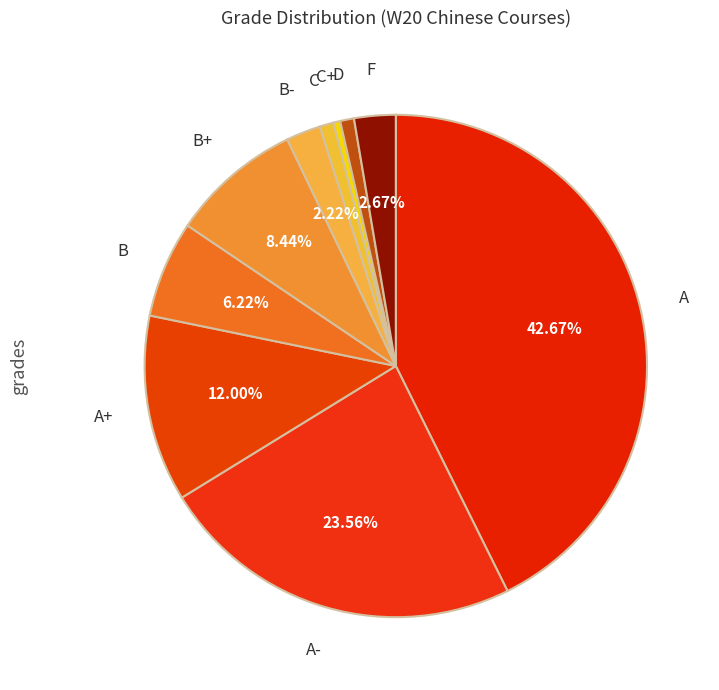

What is the largest slice in the pie chart?

A